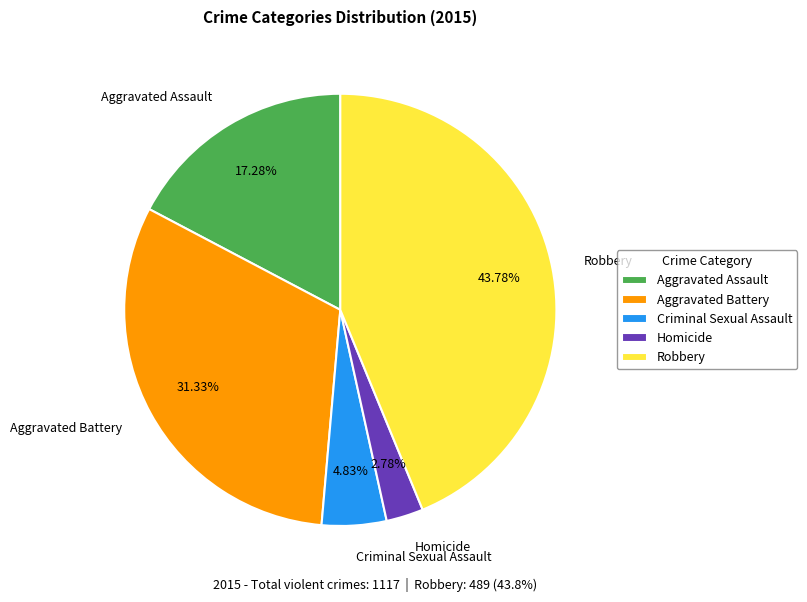

What is the smallest slice in the pie chart?

Homicide